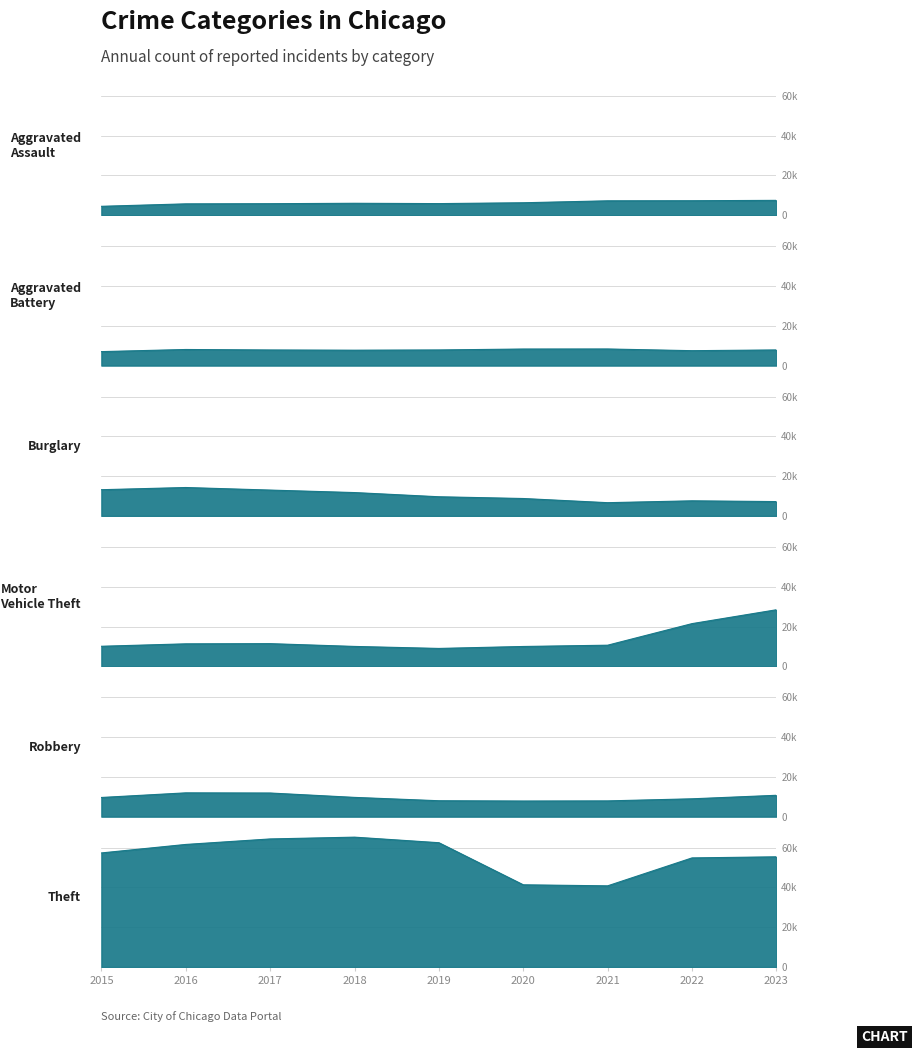

How many times do Motor Vehicle Theft and Robbery cross each other?

2